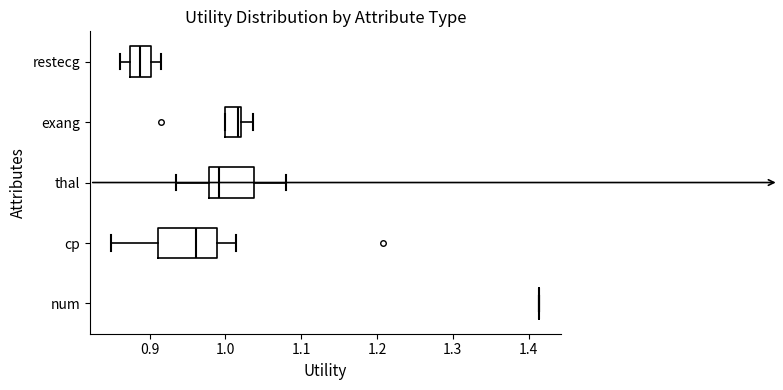

Reading bottom to top, read every box against the x-axis: the position of its median line, the range the box covers, and the ends of its whiskers. The values are not printed on the chart, so give them approximately, as read against the axis.

num: box collapsed to a line at 1.41, whiskers 1.41 to 1.41
cp: median 0.96, box 0.91 to 0.99, whiskers 0.85 to 1.01
thal: median 0.99, box 0.98 to 1.04, whiskers 0.93 to 1.08
exang: median 1.02 (just left of the box's right edge), box 1.00 to 1.02, whiskers 1.00 to 1.04
restecg: median 0.89, box 0.87 to 0.90, whiskers 0.86 to 0.91